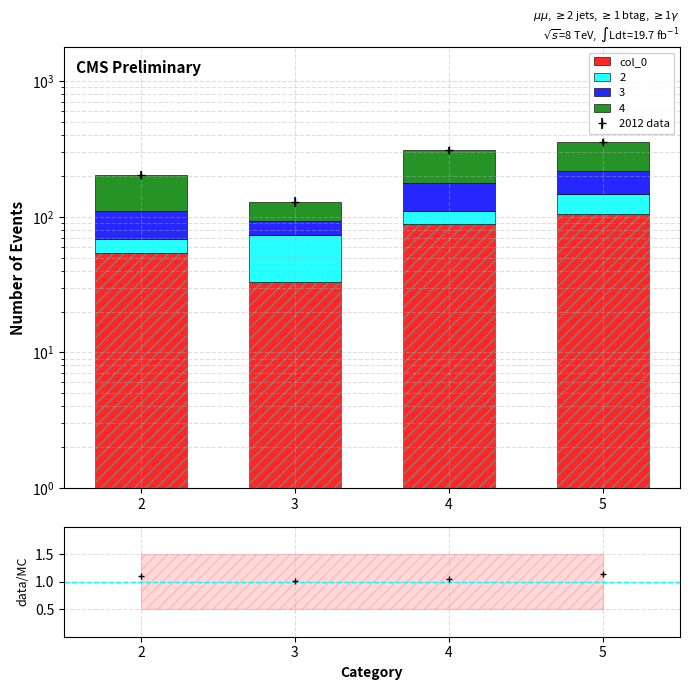

Reading right to left, extract all data points from this chart.

5=105	4=88	3=33	2=54